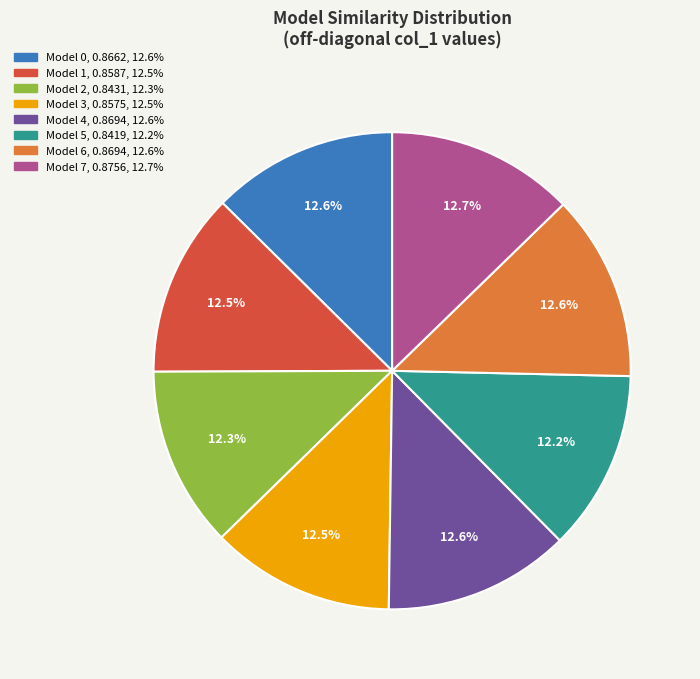

Does any single category account for the majority?

No